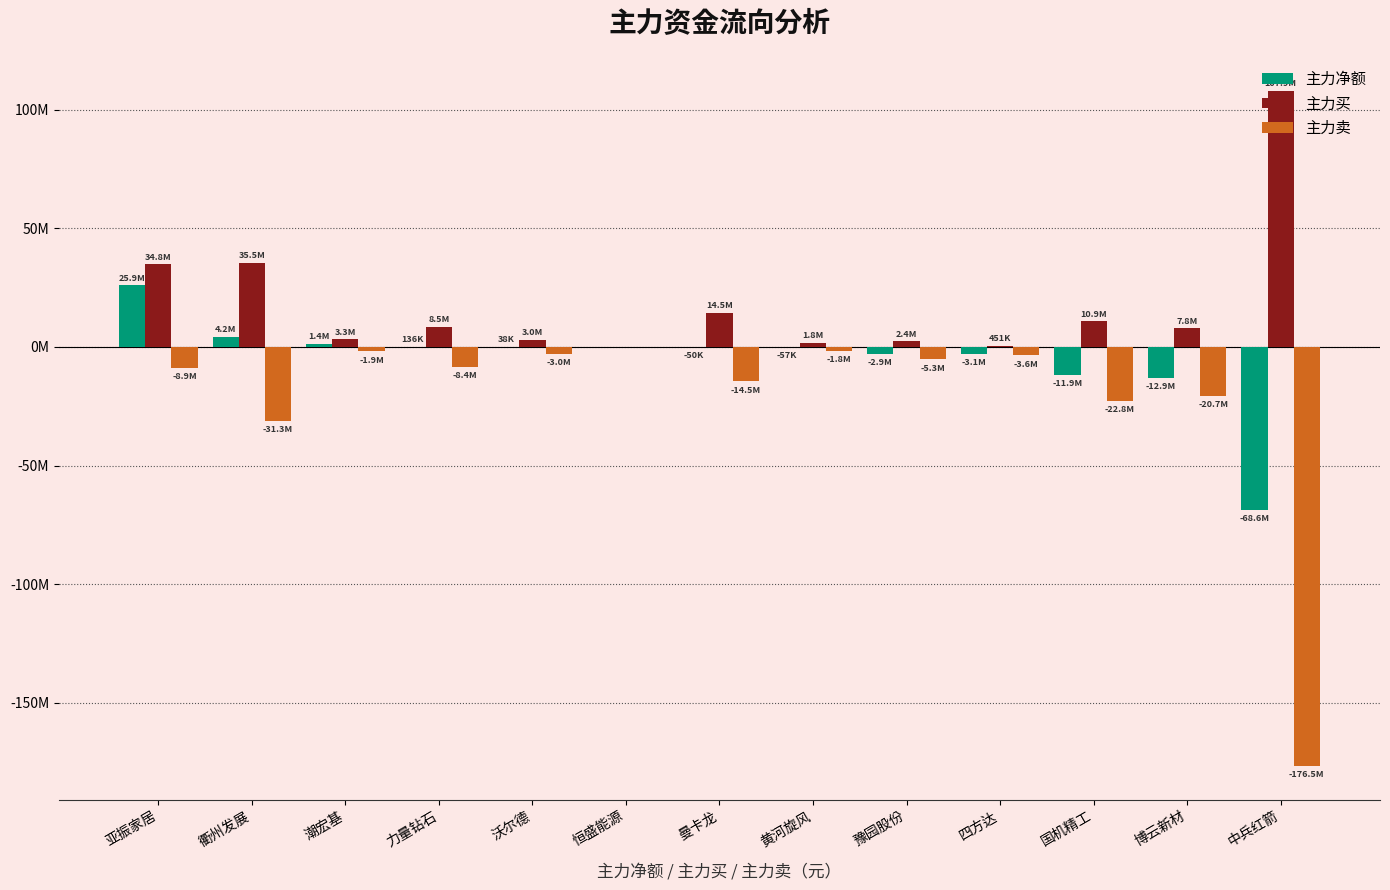

Reading left to right, list all the values displayed in this chart.

主力净额: 亚振家居=25877322	衢州发展=4181775	潮宏基=1421081	力量钻石=136107	沃尔德=38480	恒盛能源=0	曼卡龙=-50110	黄河旋风=-57425	豫园股份=-2889050	四方达=-3101413	国机精工=-11927155	博云新材=-12909876	中兵红箭=-68582372
主力买: 亚振家居=34814161	衢州发展=35453771	潮宏基=3292518	力量钻石=8546050	沃尔德=3032275	恒盛能源=0	曼卡龙=14467057	黄河旋风=1752763	豫园股份=2362422	四方达=450615	国机精工=10874585	博云新材=7784562	中兵红箭=107933234
主力卖: 亚振家居=-8936839	衢州发展=-31271996	潮宏基=-1871437	力量钻石=-8409943	沃尔德=-2993795	恒盛能源=0	曼卡龙=-14517167	黄河旋风=-1810188	豫园股份=-5251472	四方达=-3552028	国机精工=-22801740	博云新材=-20694438	中兵红箭=-176515606